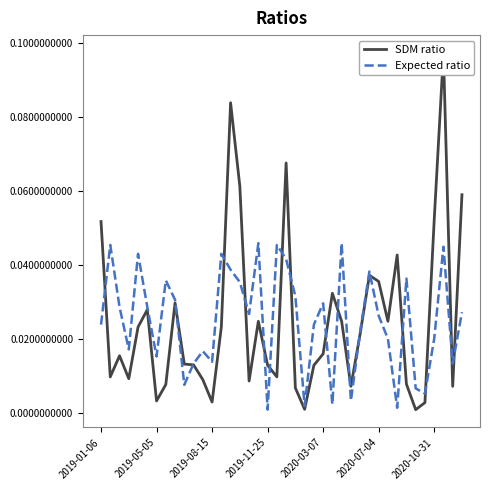

Does the chart display data point markers on the line(s)?

No